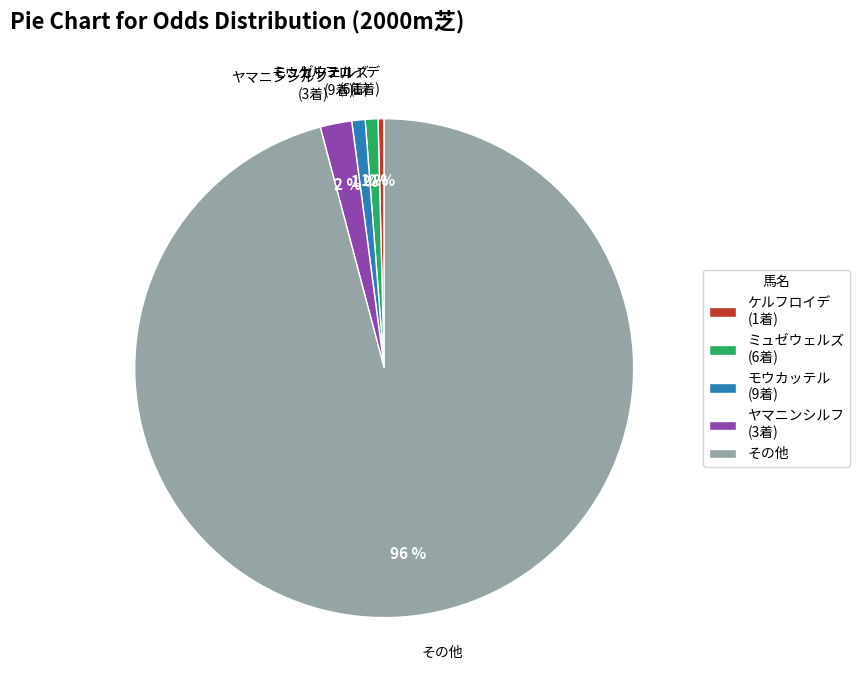

What is the largest slice in the pie chart?

その他